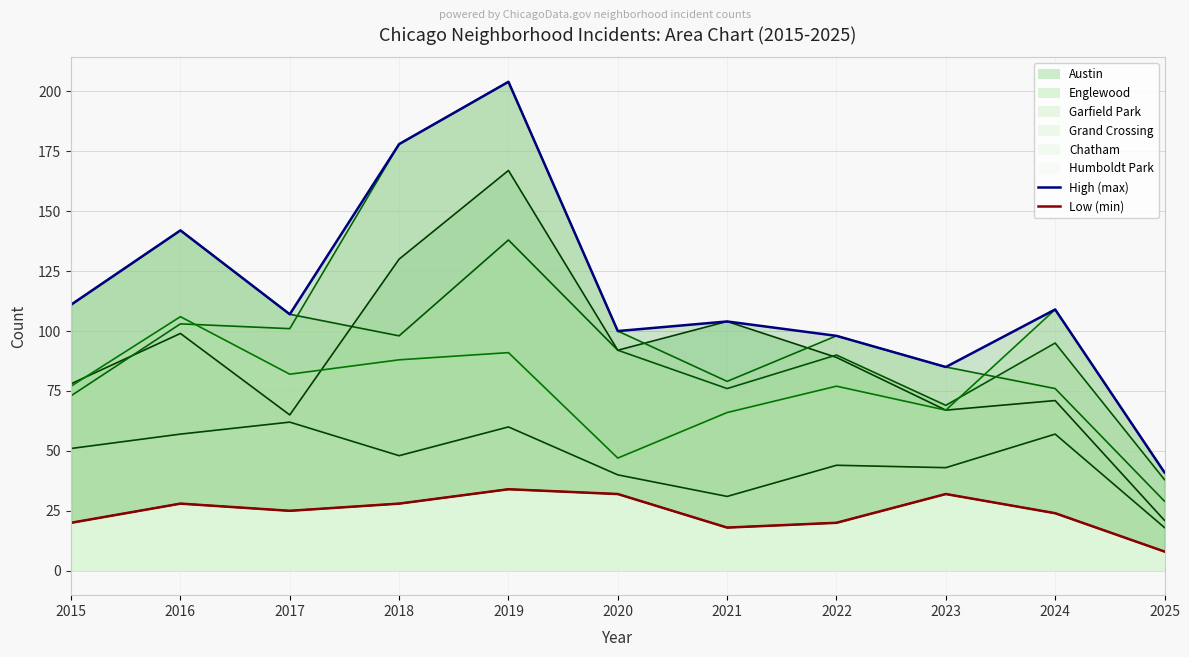

Is the value of Garfield Park at 2018 greater than the value of Humboldt Park at 2022?

Yes